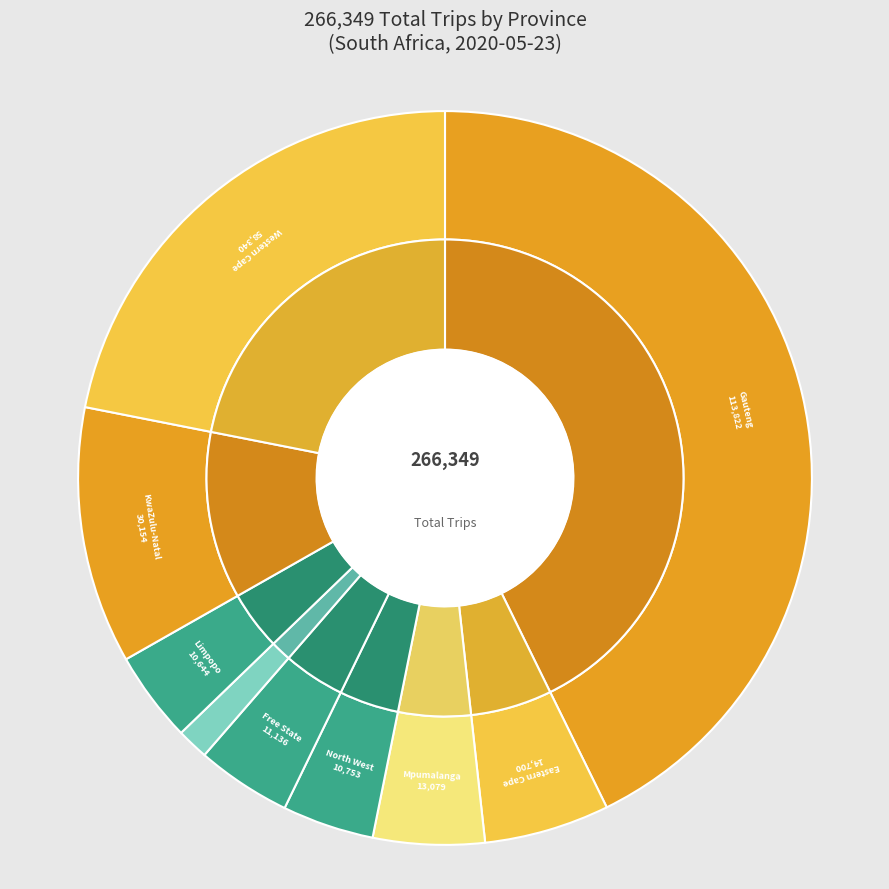

Rank the categories by value from highest to lowest.

Gauteng, Western Cape, KwaZulu-Natal, Eastern Cape, Mpumalanga, Free State, North West, Limpopo, Nothern Cape